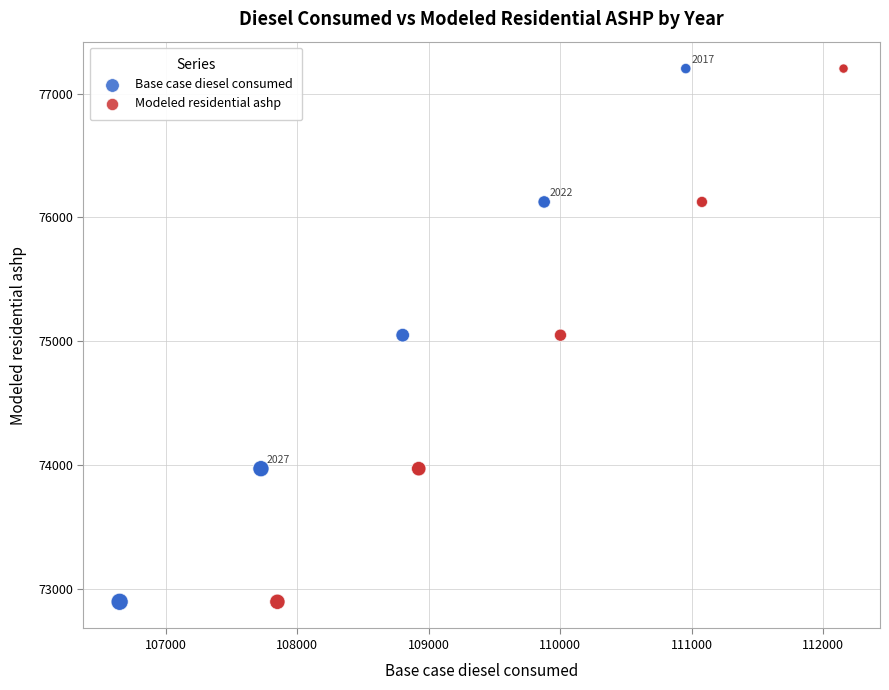

What are all the series names shown in the legend?

Base case diesel consumed, Modeled residential ashp